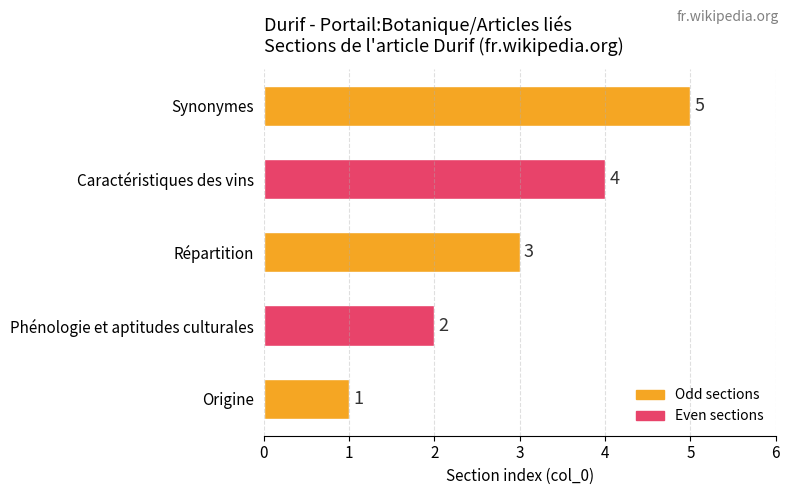

True or false: the data shows 2 at Phénologie et aptitudes culturales.

True